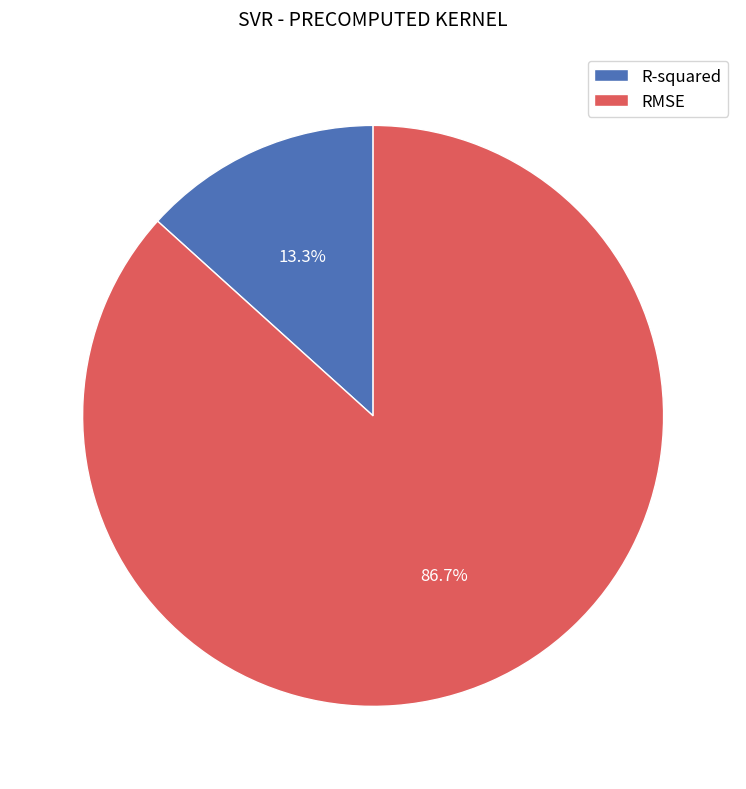

Which category has the biggest portion of the pie?

RMSE